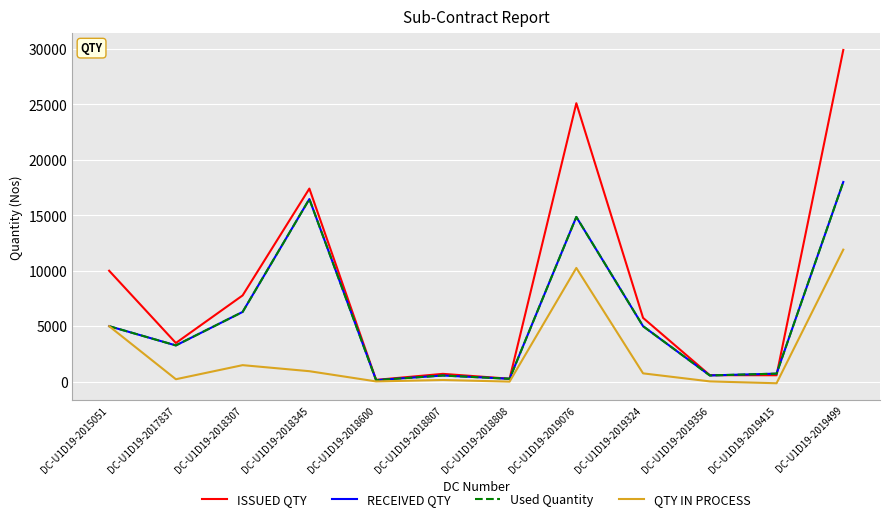

What value does the QTY IN PROCESS series have at DC-U1D19-2019076, to the nearest 100?

10200